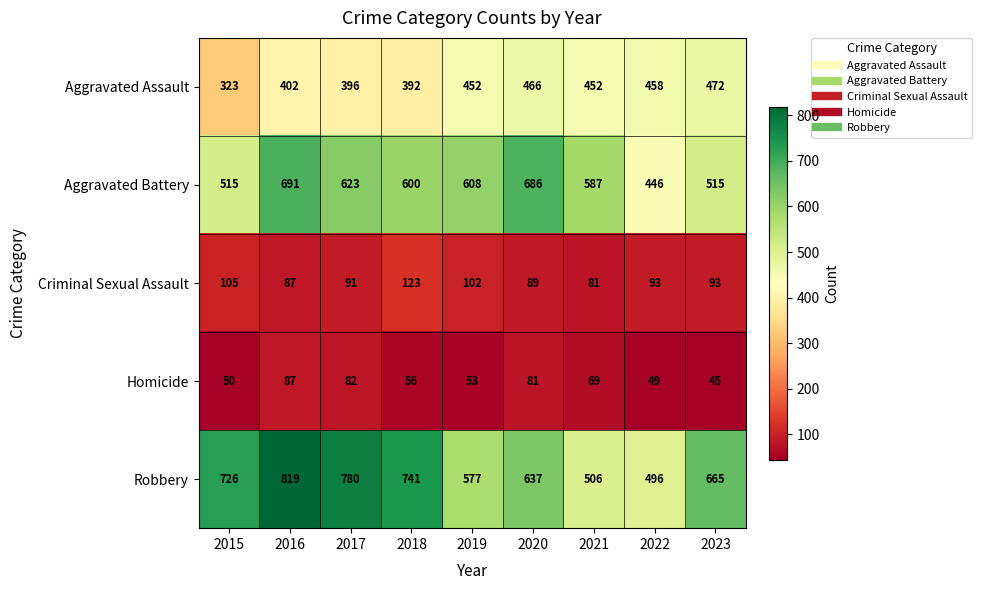

Read the Aggravated Assault value at 2018, to the nearest 50.

400